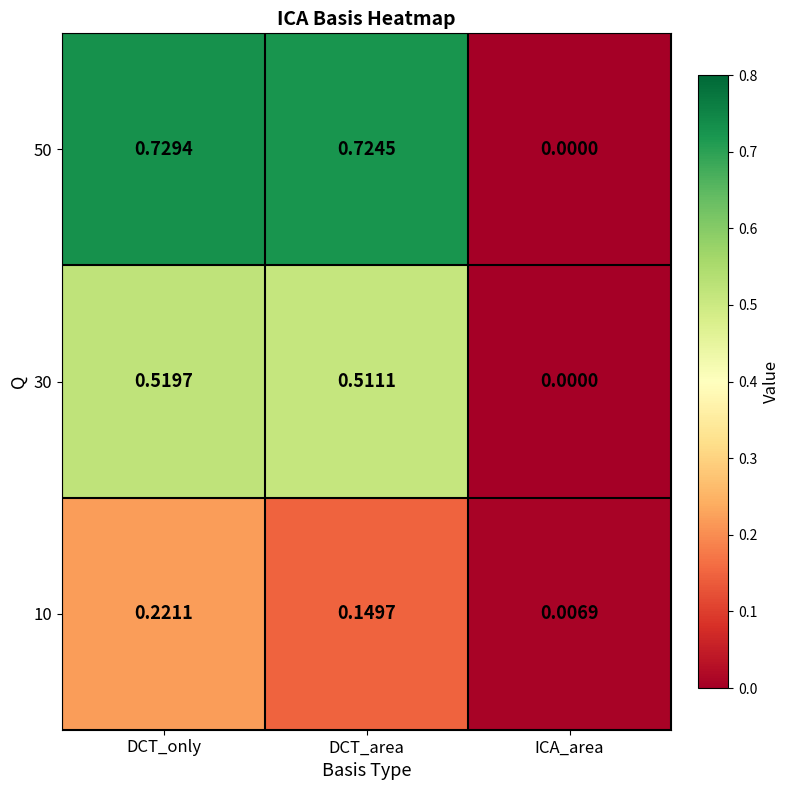

Which series changed the most between DCT_only and DCT_area?

10